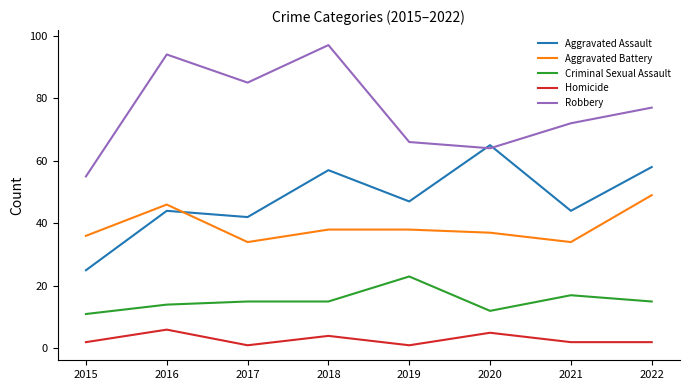

At which label does Robbery reach its minimum?

2015